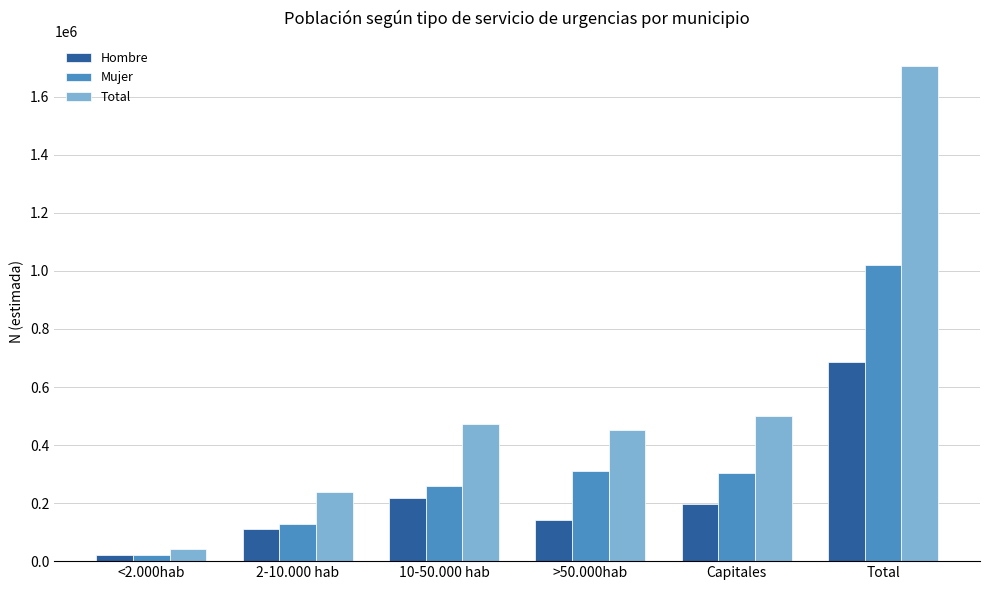

At which label does Total reach its minimum?

<2.000hab